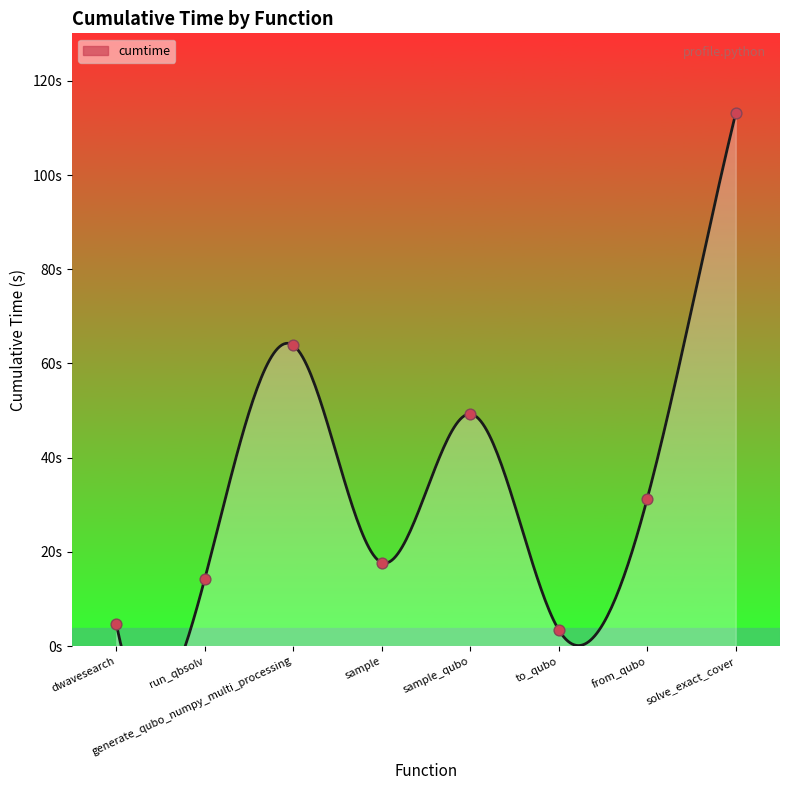

What is the change in value from to_qubo to from_qubo?

+27.8